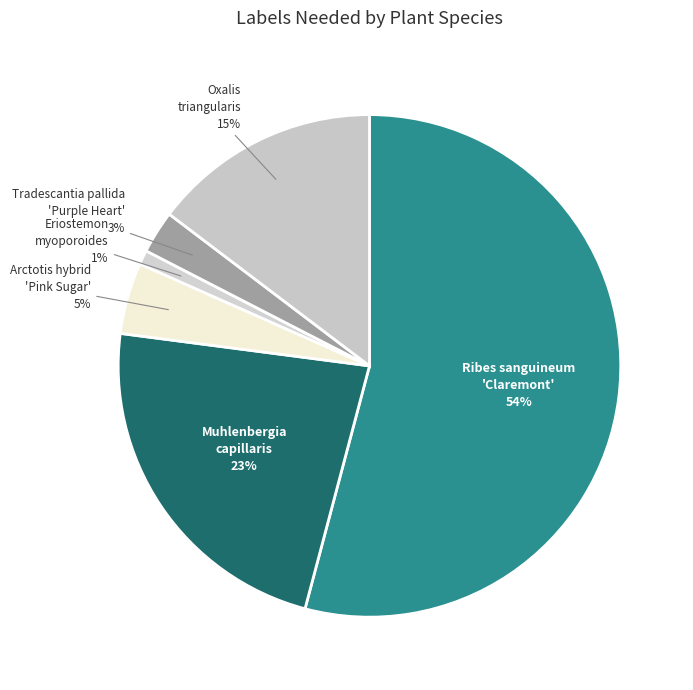

How many segments does this pie chart have?

6